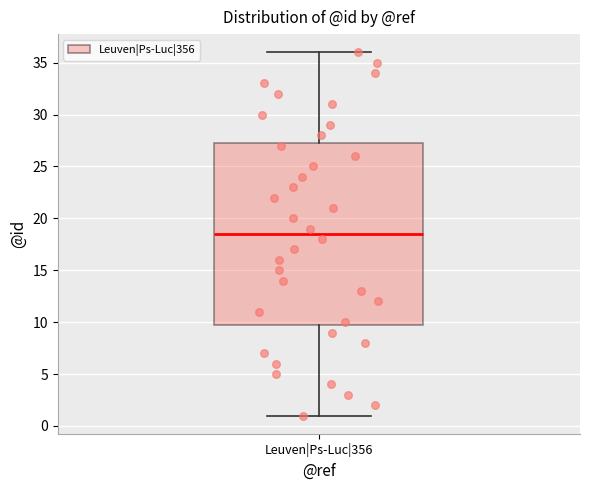

Read this box plot against the y-axis: the position of the median line, the range covered by the box, and the ends of both whiskers. The values are not printed on the chart, so give them approximately, as read against the axis.

median 18.5, box 10.0 to 27.5, whiskers 1.0 to 36.0